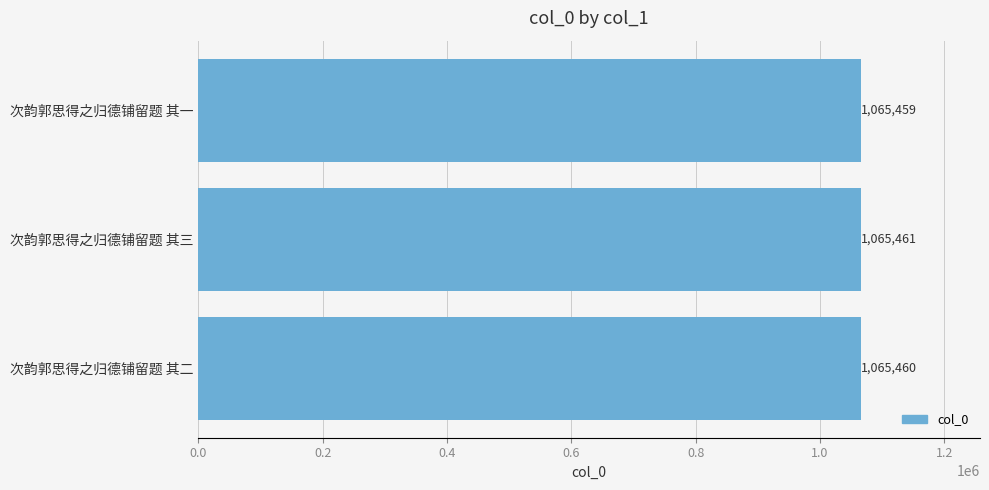

At which category does the chart reach its peak across all series?

次韵郭思得之归德铺留题 其三